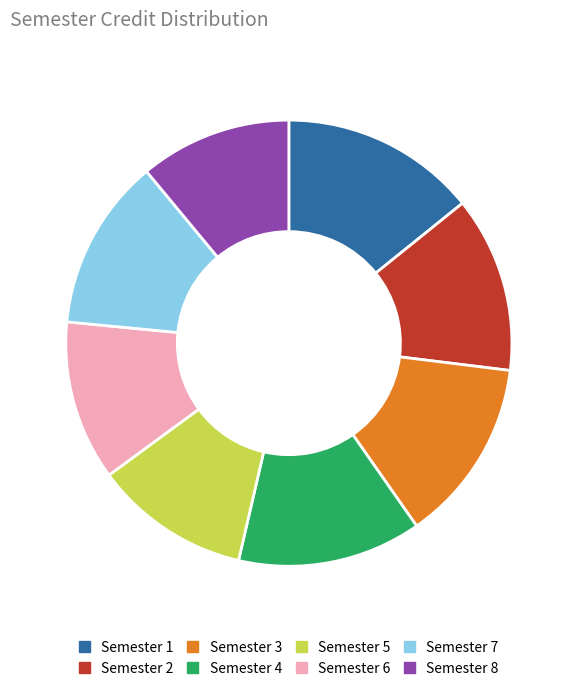

Which slice is the largest?

Semester 1